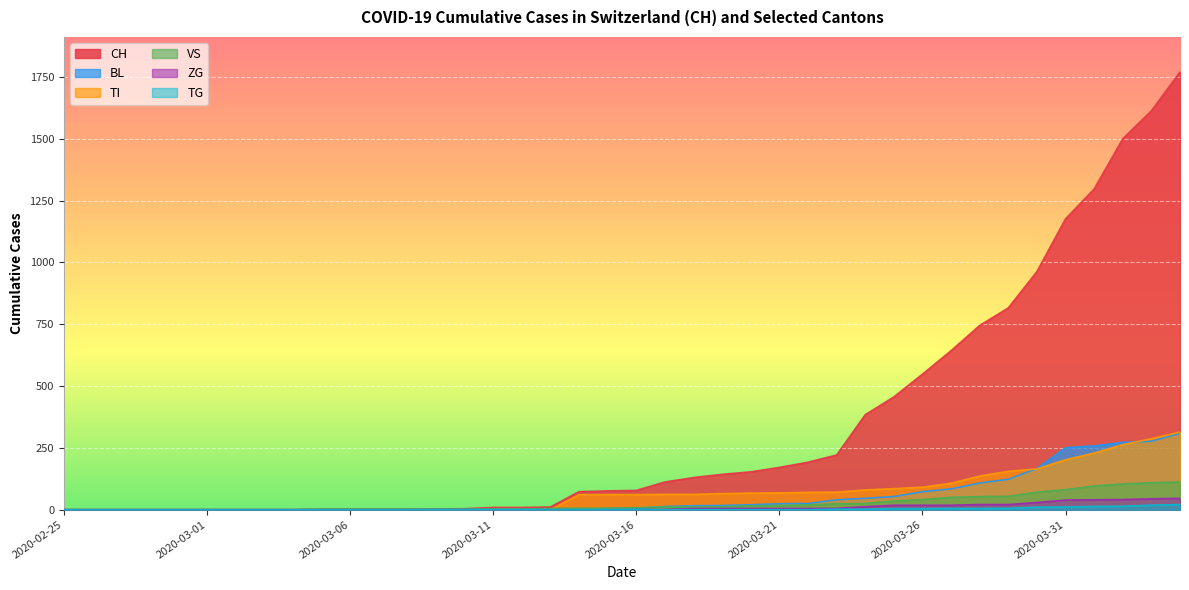

What is the label of the 30th point from the left?

2020-03-25